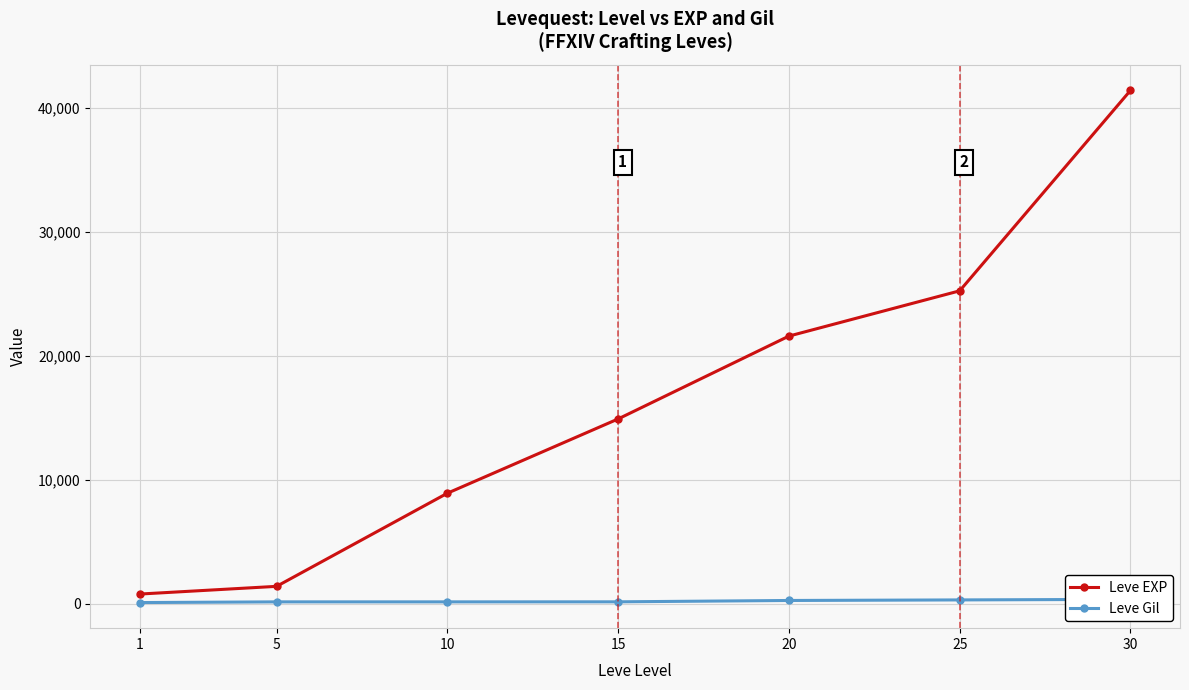

How many values in the Leve EXP series exceed 14920?

3